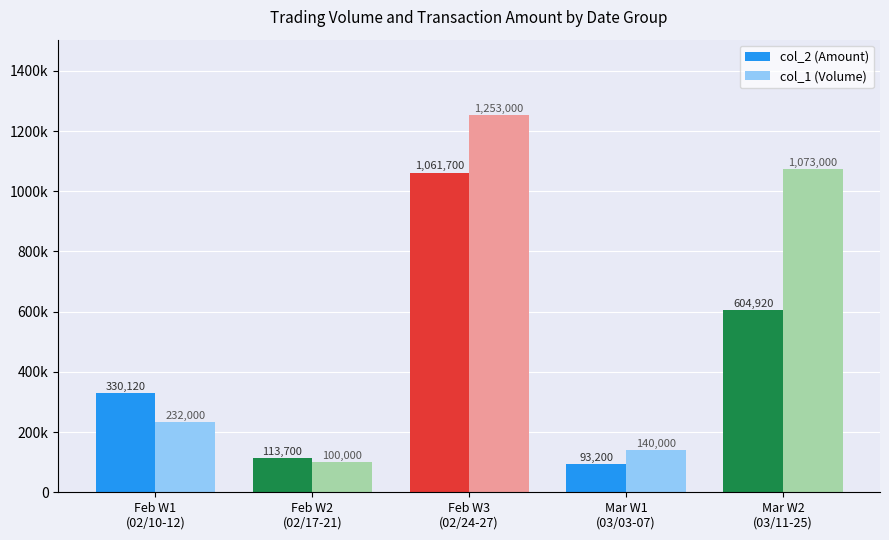

What are all the series names shown in the legend?

col_2 (Amount), col_1 (Volume)